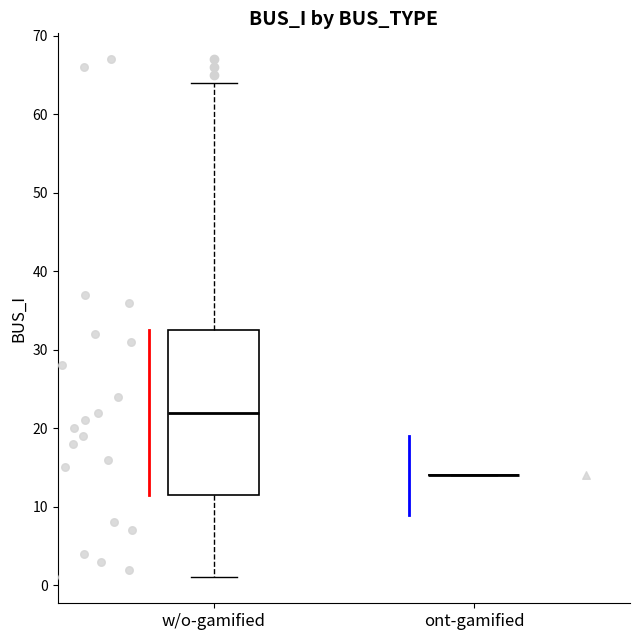

Reading left to right, transcribe this box plot: for each box, give where its median line is, the range the box spans, and where its two whiskers end, as read against the y-axis. The values are not printed on the chart, so give them approximately, as read against the axis.

w/o-gamified: median 22, box 12 to 33, whiskers 1 to 64
ont-gamified: box collapsed to a line at 14, whiskers 14 to 14